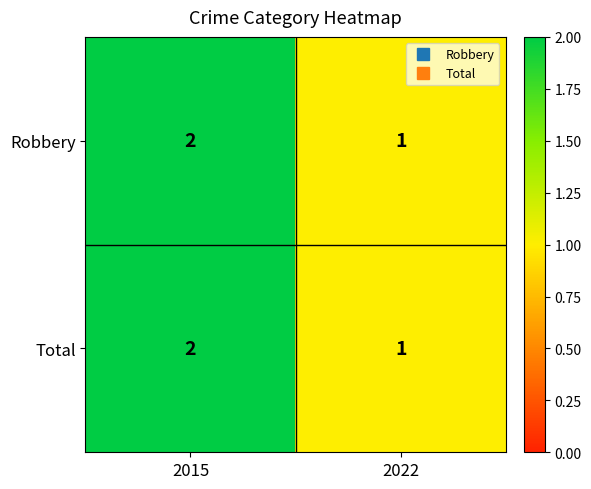

Where is Robbery nearest to the value 1?

2022